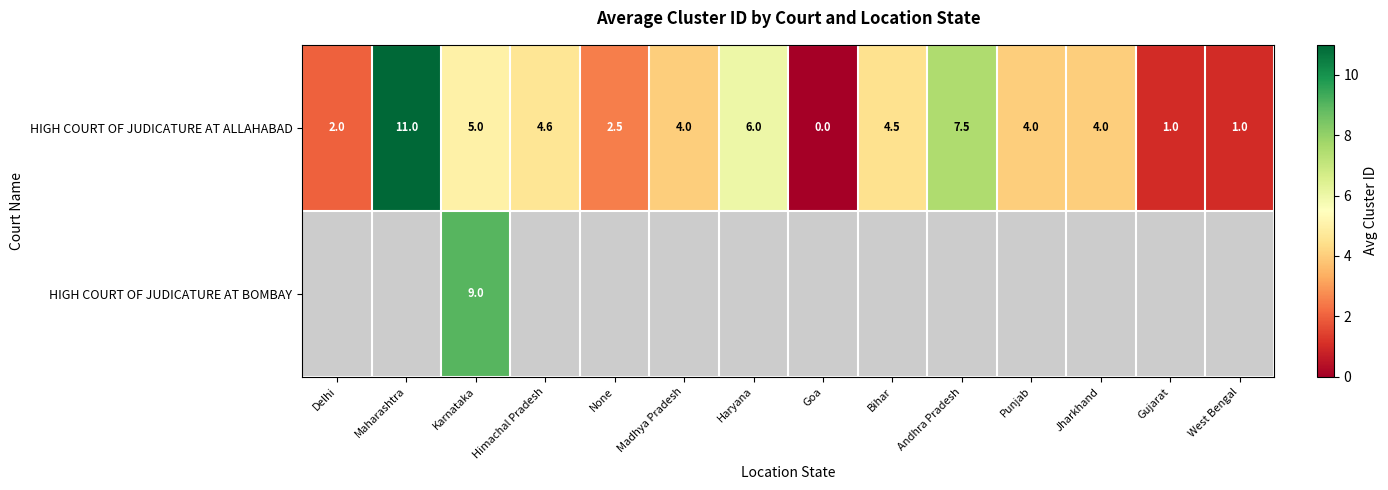

What is the difference between the HIGH COURT OF JUDICATURE AT ALLAHABAD values at Andhra Pradesh and Bihar?

3.0